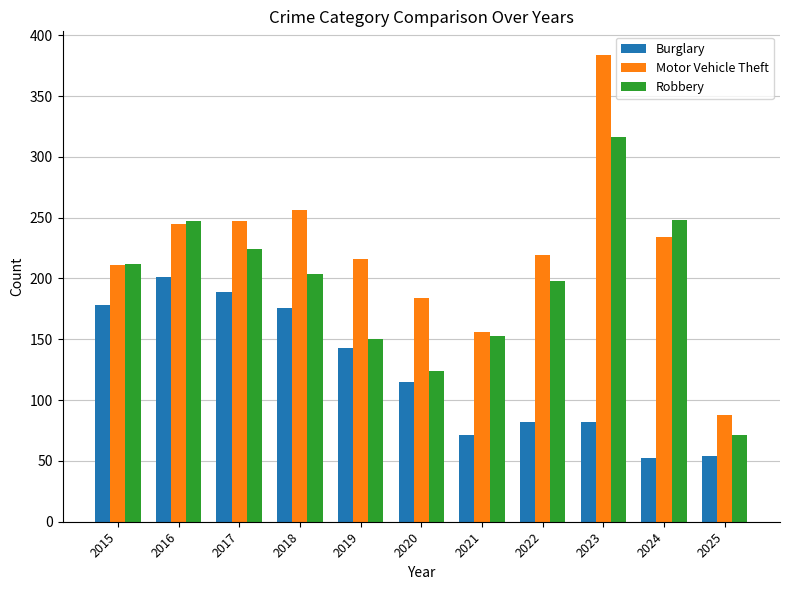

At how many categories does at least one series exceed 379?

1